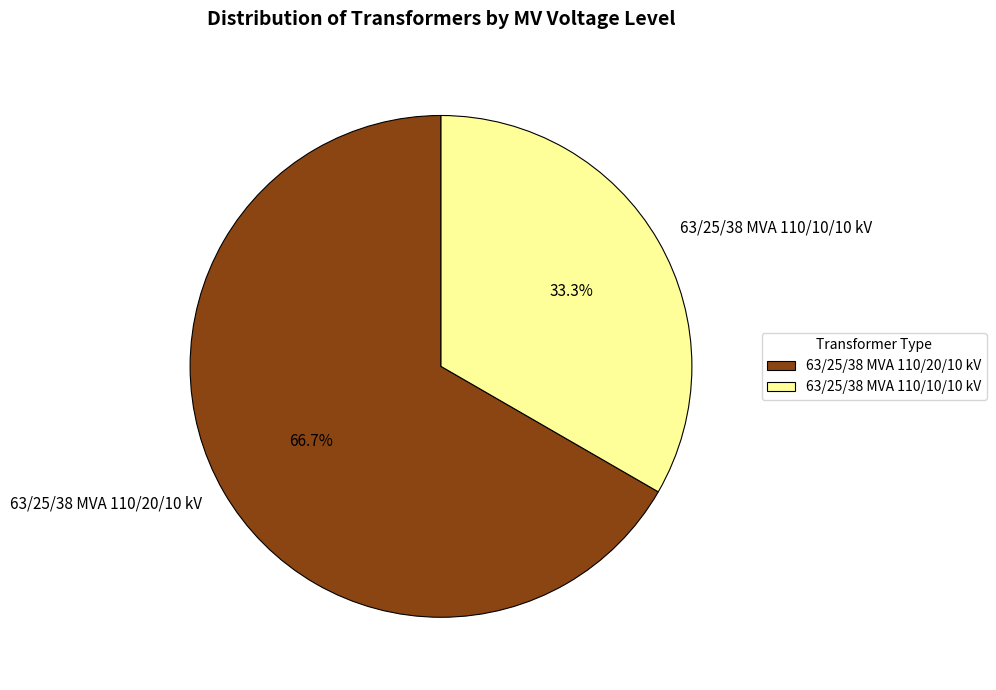

What percentage is the 63/25/38 MVA 110/20/10 kV slice, to the nearest percent?

67%